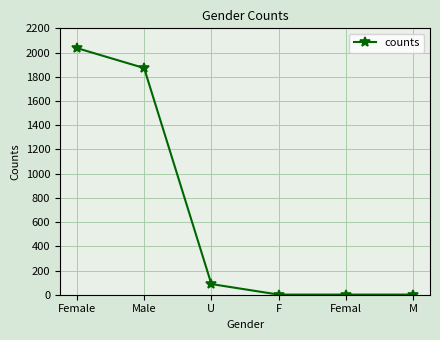

Reading left to right, list all the values displayed in this chart.

2037	1872	88	1	1	1